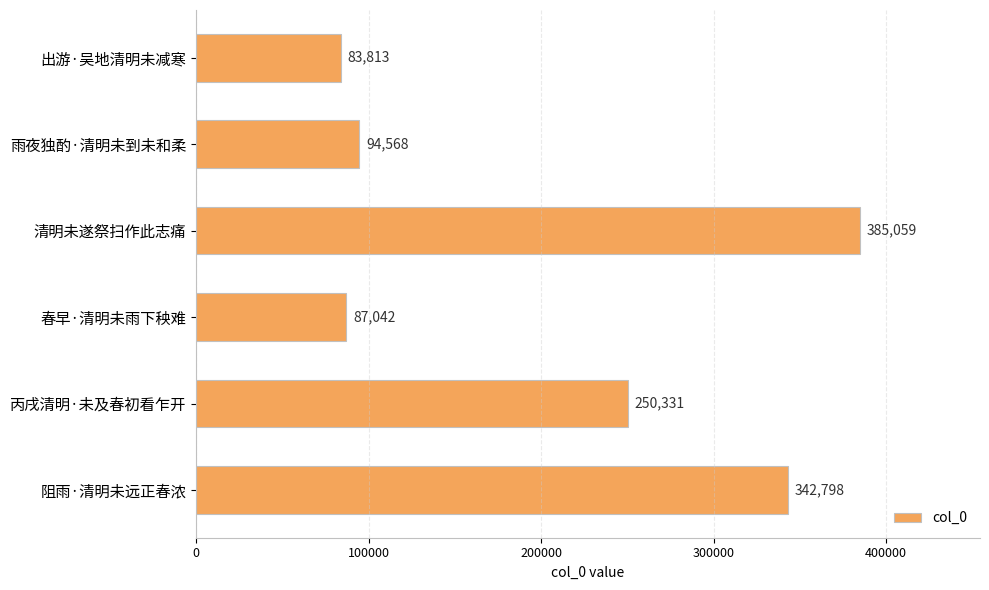

What is the difference between the second highest and second lowest values?

255756